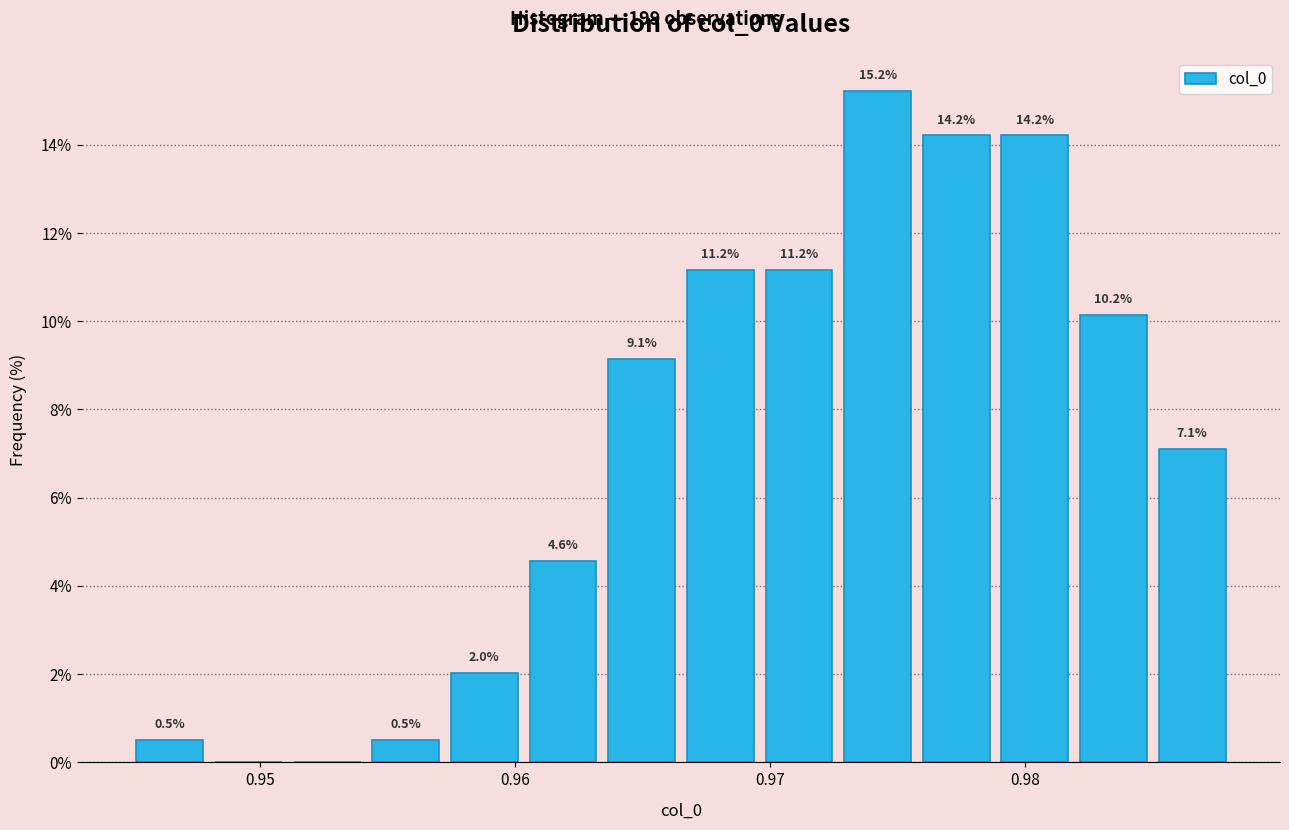

Around what value on the x-axis is the tallest bar? Give the approximate position of its centre, as read against the axis.

0.974